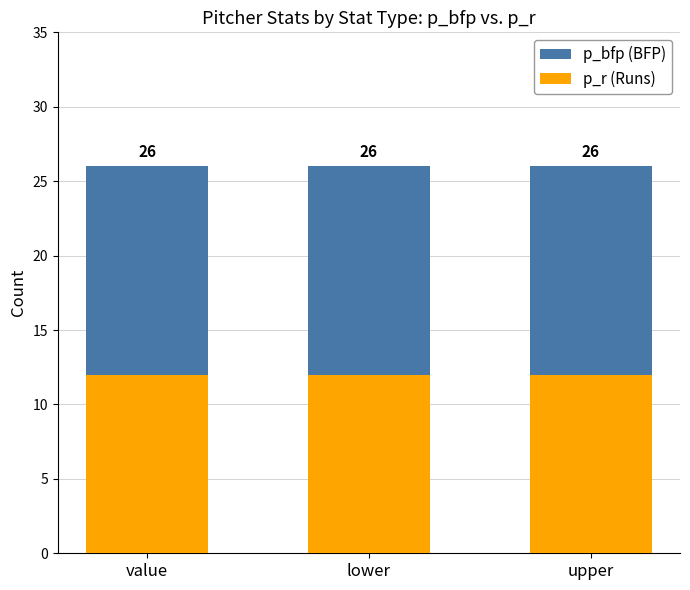

The value of p_bfp (BFP) at lower is 17. True or false?

False